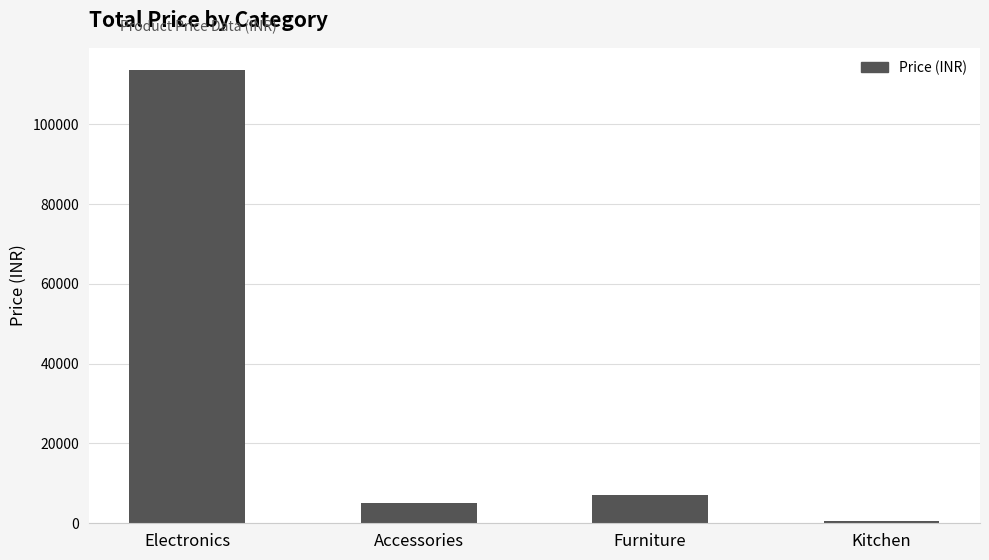

What is the smallest value displayed?

500